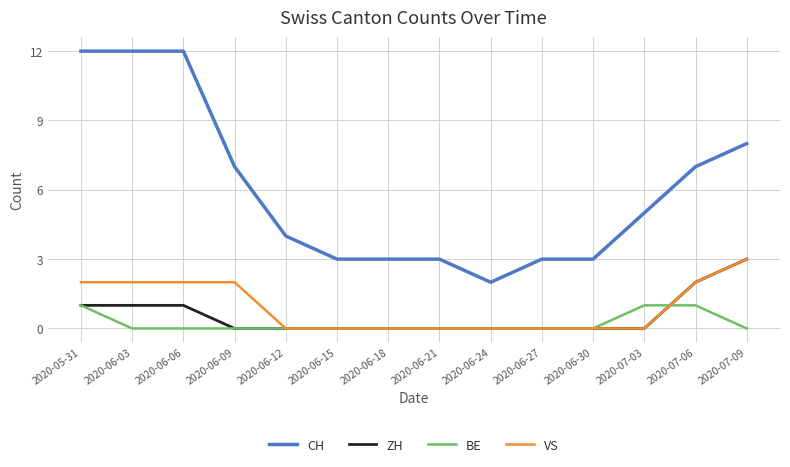

Which series has the largest range (max minus min)?

CH